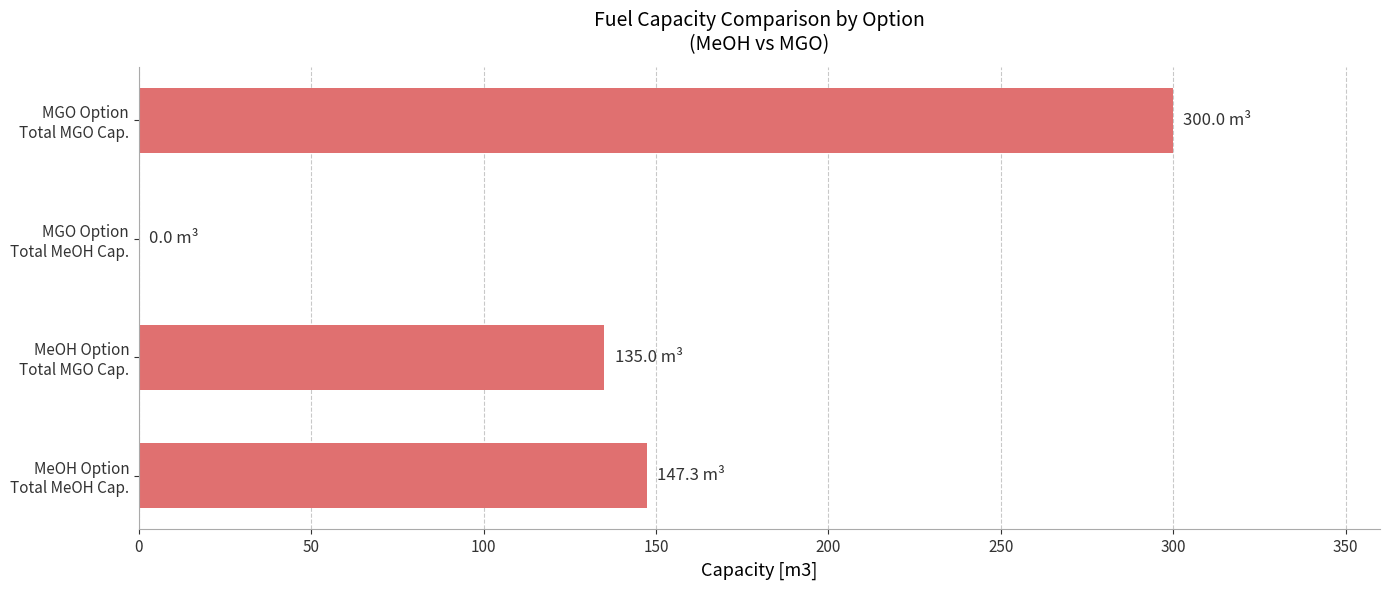

How many values are above zero?

3